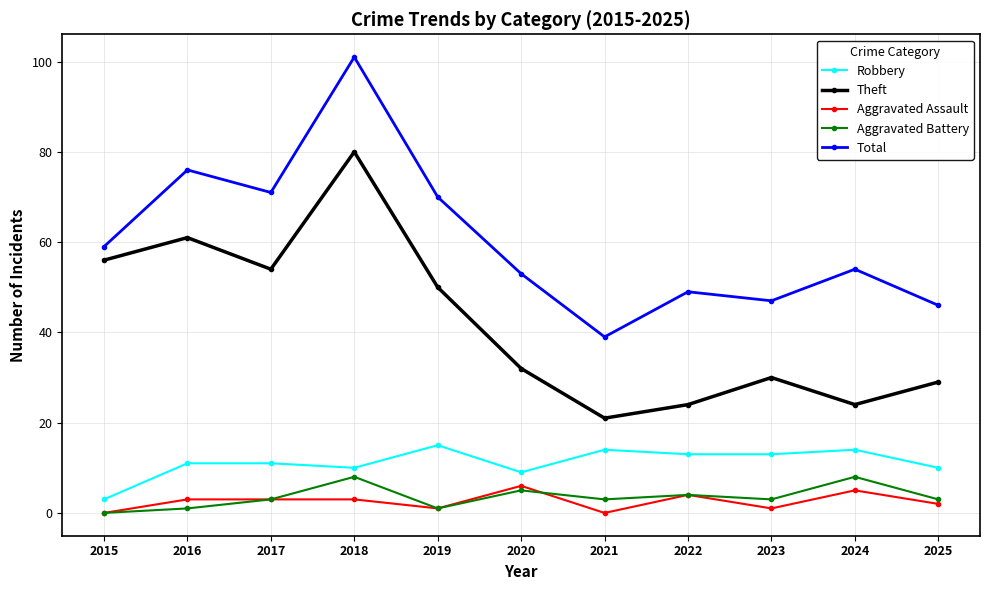

How many distinct data groups are displayed?

5